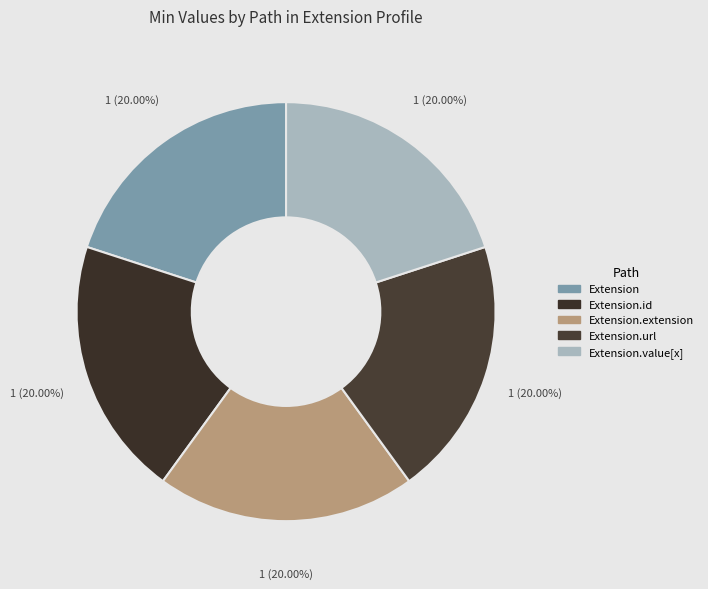

Count the number of slices in the pie.

5